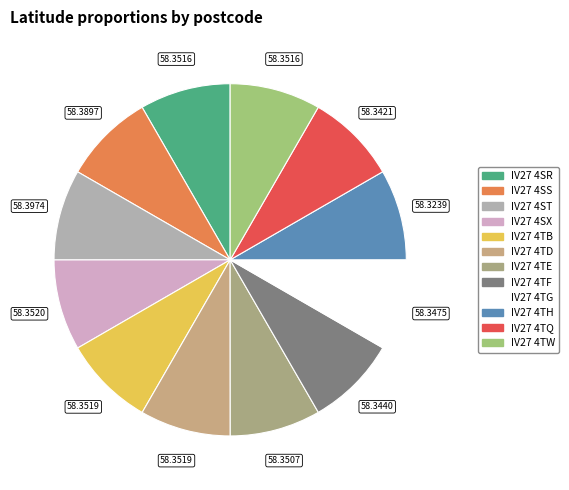

Is it true that IV27 4SR is 2% of the pie?

False